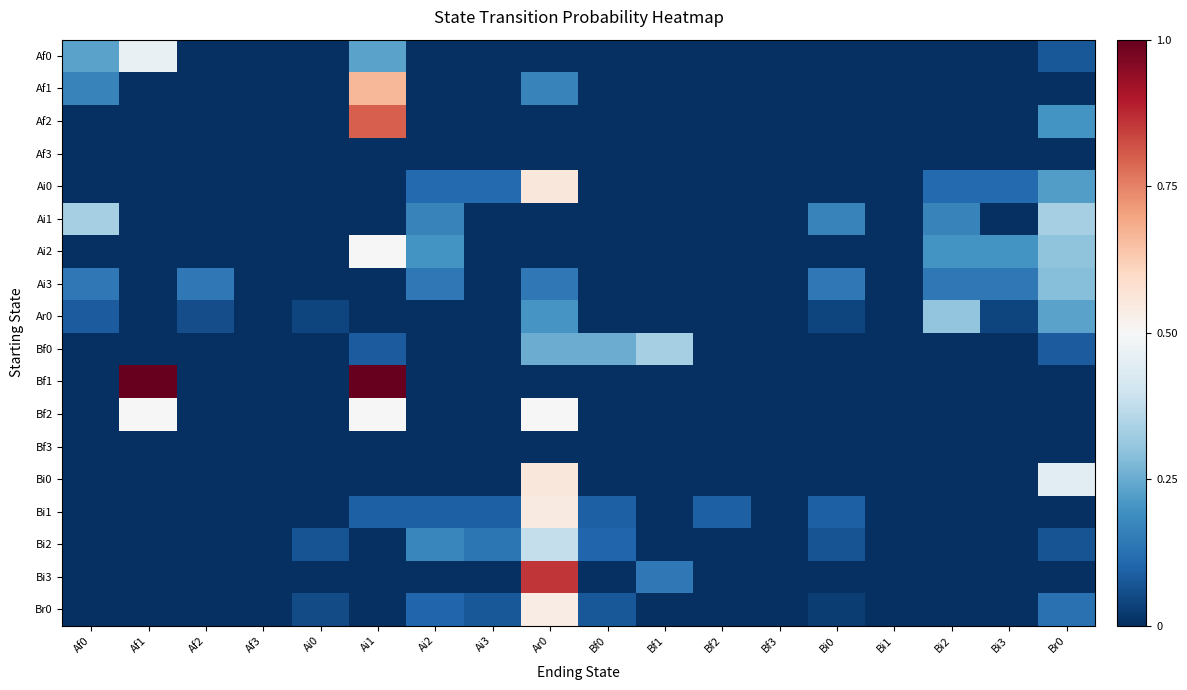

Reading left to right, list all the values displayed in this chart.

Af0: Af0=0.2	Af1=0.5	Af2=0.0	Af3=0.0	Ai0=0.0	Ai1=0.2	Ai2=0.0	Ai3=0.0	Ar0=0.0	Bf0=0.0	Bf1=0.0	Bf2=0.0	Bf3=0.0	Bi0=0.0	Bi1=0.0	Bi2=0.0	Bi3=0.0	Br0=0.1
Af1: Af0=0.2	Af1=0.0	Af2=0.0	Af3=0.0	Ai0=0.0	Ai1=0.7	Ai2=0.0	Ai3=0.0	Ar0=0.2	Bf0=0.0	Bf1=0.0	Bf2=0.0	Bf3=0.0	Bi0=0.0	Bi1=0.0	Bi2=0.0	Bi3=0.0	Br0=0.0
Af2: Af0=0.0	Af1=0.0	Af2=0.0	Af3=0.0	Ai0=0.0	Ai1=0.8	Ai2=0.0	Ai3=0.0	Ar0=0.0	Bf0=0.0	Bf1=0.0	Bf2=0.0	Bf3=0.0	Bi0=0.0	Bi1=0.0	Bi2=0.0	Bi3=0.0	Br0=0.2
Af3: Af0=0.0	Af1=0.0	Af2=0.0	Af3=0.0	Ai0=0.0	Ai1=0.0	Ai2=0.0	Ai3=0.0	Ar0=0.0	Bf0=0.0	Bf1=0.0	Bf2=0.0	Bf3=0.0	Bi0=0.0	Bi1=0.0	Bi2=0.0	Bi3=0.0	Br0=0.0
Ai0: Af0=0.0	Af1=0.0	Af2=0.0	Af3=0.0	Ai0=0.0	Ai1=0.0	Ai2=0.1	Ai3=0.1	Ar0=0.6	Bf0=0.0	Bf1=0.0	Bf2=0.0	Bf3=0.0	Bi0=0.0	Bi1=0.0	Bi2=0.1	Bi3=0.1	Br0=0.2
Ai1: Af0=0.3	Af1=0.0	Af2=0.0	Af3=0.0	Ai0=0.0	Ai1=0.0	Ai2=0.2	Ai3=0.0	Ar0=0.0	Bf0=0.0	Bf1=0.0	Bf2=0.0	Bf3=0.0	Bi0=0.2	Bi1=0.0	Bi2=0.2	Bi3=0.0	Br0=0.3
Ai2: Af0=0.0	Af1=0.0	Af2=0.0	Af3=0.0	Ai0=0.0	Ai1=0.5	Ai2=0.2	Ai3=0.0	Ar0=0.0	Bf0=0.0	Bf1=0.0	Bf2=0.0	Bf3=0.0	Bi0=0.0	Bi1=0.0	Bi2=0.2	Bi3=0.2	Br0=0.3
Ai3: Af0=0.1	Af1=0.0	Af2=0.1	Af3=0.0	Ai0=0.0	Ai1=0.0	Ai2=0.1	Ai3=0.0	Ar0=0.1	Bf0=0.0	Bf1=0.0	Bf2=0.0	Bf3=0.0	Bi0=0.1	Bi1=0.0	Bi2=0.1	Bi3=0.1	Br0=0.3
Ar0: Af0=0.1	Af1=0.0	Af2=0.1	Af3=0.0	Ai0=0.0	Ai1=0.0	Ai2=0.0	Ai3=0.0	Ar0=0.2	Bf0=0.0	Bf1=0.0	Bf2=0.0	Bf3=0.0	Bi0=0.0	Bi1=0.0	Bi2=0.3	Bi3=0.0	Br0=0.2
Bf0: Af0=0.0	Af1=0.0	Af2=0.0	Af3=0.0	Ai0=0.0	Ai1=0.1	Ai2=0.0	Ai3=0.0	Ar0=0.2	Bf0=0.2	Bf1=0.3	Bf2=0.0	Bf3=0.0	Bi0=0.0	Bi1=0.0	Bi2=0.0	Bi3=0.0	Br0=0.1
Bf1: Af0=0.0	Af1=1.0	Af2=0.0	Af3=0.0	Ai0=0.0	Ai1=1.0	Ai2=0.0	Ai3=0.0	Ar0=0.0	Bf0=0.0	Bf1=0.0	Bf2=0.0	Bf3=0.0	Bi0=0.0	Bi1=0.0	Bi2=0.0	Bi3=0.0	Br0=0.0
Bf2: Af0=0.0	Af1=0.5	Af2=0.0	Af3=0.0	Ai0=0.0	Ai1=0.5	Ai2=0.0	Ai3=0.0	Ar0=0.5	Bf0=0.0	Bf1=0.0	Bf2=0.0	Bf3=0.0	Bi0=0.0	Bi1=0.0	Bi2=0.0	Bi3=0.0	Br0=0.0
Bf3: Af0=0.0	Af1=0.0	Af2=0.0	Af3=0.0	Ai0=0.0	Ai1=0.0	Ai2=0.0	Ai3=0.0	Ar0=0.0	Bf0=0.0	Bf1=0.0	Bf2=0.0	Bf3=0.0	Bi0=0.0	Bi1=0.0	Bi2=0.0	Bi3=0.0	Br0=0.0
Bi0: Af0=0.0	Af1=0.0	Af2=0.0	Af3=0.0	Ai0=0.0	Ai1=0.0	Ai2=0.0	Ai3=0.0	Ar0=0.6	Bf0=0.0	Bf1=0.0	Bf2=0.0	Bf3=0.0	Bi0=0.0	Bi1=0.0	Bi2=0.0	Bi3=0.0	Br0=0.4
Bi1: Af0=0.0	Af1=0.0	Af2=0.0	Af3=0.0	Ai0=0.0	Ai1=0.1	Ai2=0.1	Ai3=0.1	Ar0=0.5	Bf0=0.1	Bf1=0.0	Bf2=0.1	Bf3=0.0	Bi0=0.1	Bi1=0.0	Bi2=0.0	Bi3=0.0	Br0=0.0
Bi2: Af0=0.0	Af1=0.0	Af2=0.0	Af3=0.0	Ai0=0.1	Ai1=0.0	Ai2=0.2	Ai3=0.1	Ar0=0.4	Bf0=0.1	Bf1=0.0	Bf2=0.0	Bf3=0.0	Bi0=0.1	Bi1=0.0	Bi2=0.0	Bi3=0.0	Br0=0.1
Bi3: Af0=0.0	Af1=0.0	Af2=0.0	Af3=0.0	Ai0=0.0	Ai1=0.0	Ai2=0.0	Ai3=0.0	Ar0=0.9	Bf0=0.0	Bf1=0.1	Bf2=0.0	Bf3=0.0	Bi0=0.0	Bi1=0.0	Bi2=0.0	Bi3=0.0	Br0=0.0
Br0: Af0=0.0	Af1=0.0	Af2=0.0	Af3=0.0	Ai0=0.1	Ai1=0.0	Ai2=0.1	Ai3=0.1	Ar0=0.5	Bf0=0.1	Bf1=0.0	Bf2=0.0	Bf3=0.0	Bi0=0.0	Bi1=0.0	Bi2=0.0	Bi3=0.0	Br0=0.1